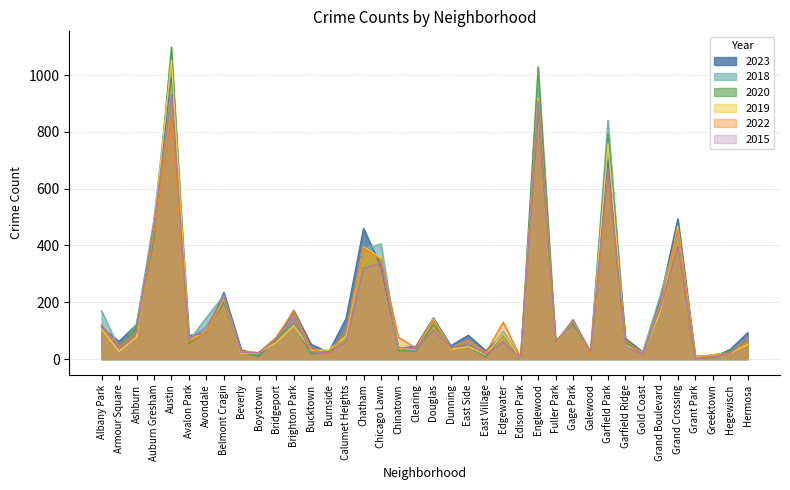

Read the 2020 value at Gold Coast, to the nearest 10.

20